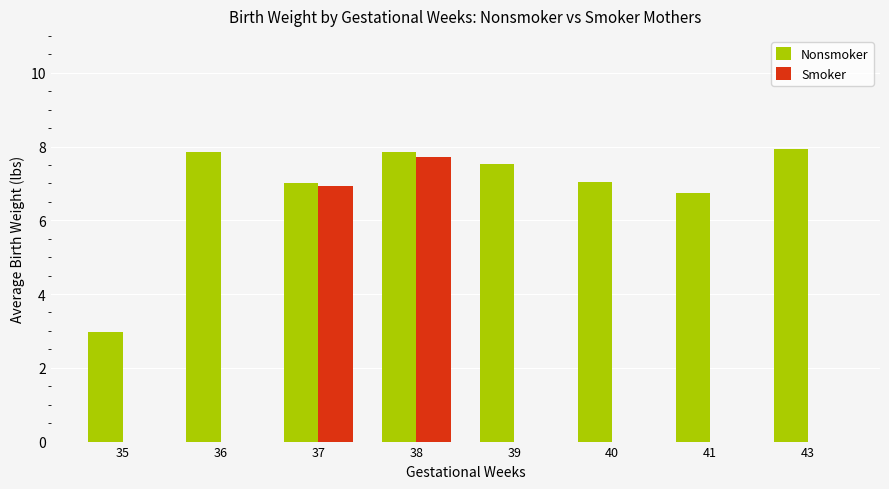

What is the sum of all Smoker values?

14.7